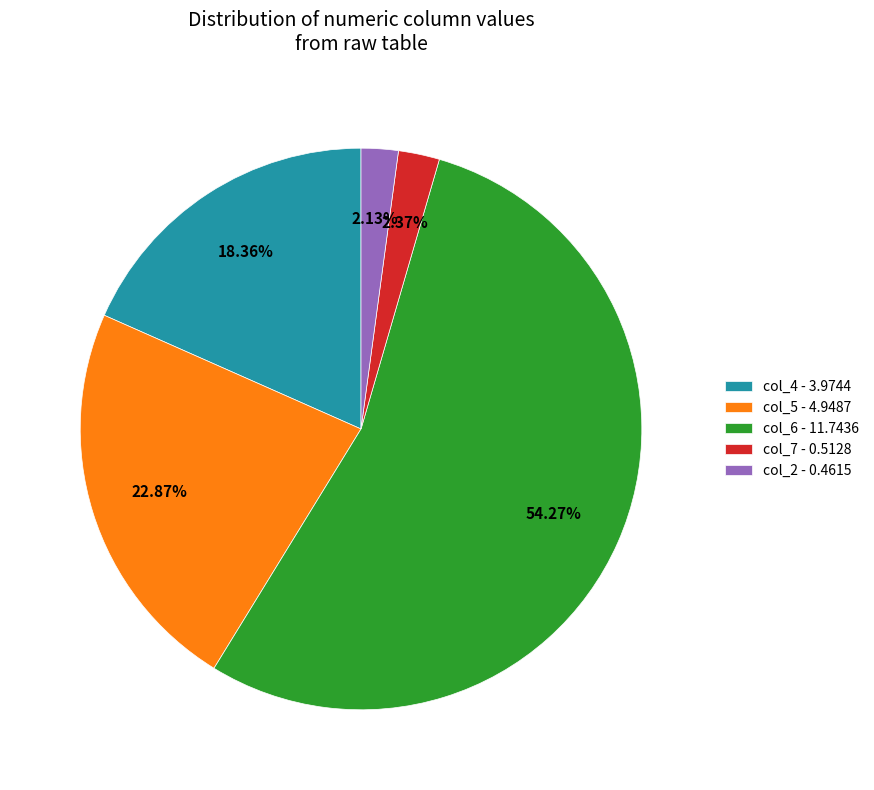

Is there a majority slice in this chart?

Yes